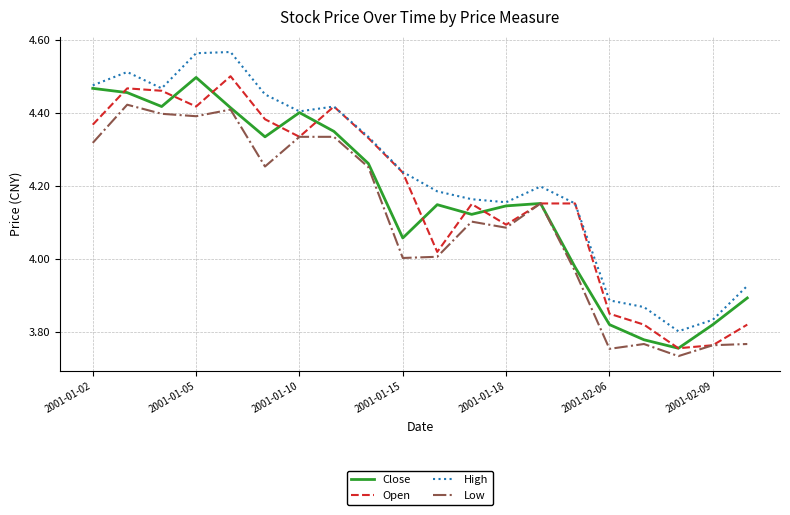

What are all the series names shown in the legend?

Close, Open, High, Low